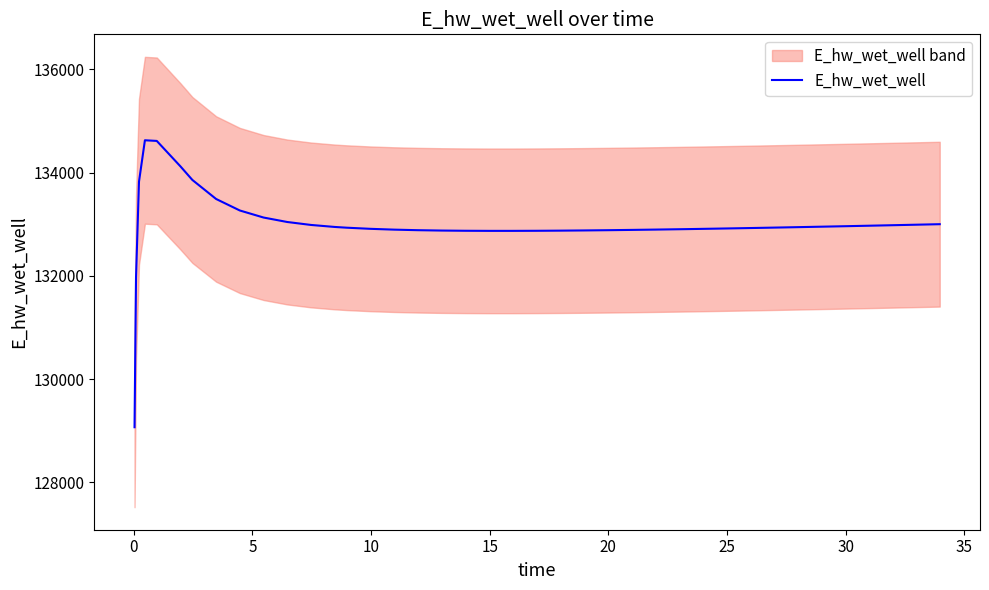

What is the minimum value for E_hw_wet_well?

129070.3